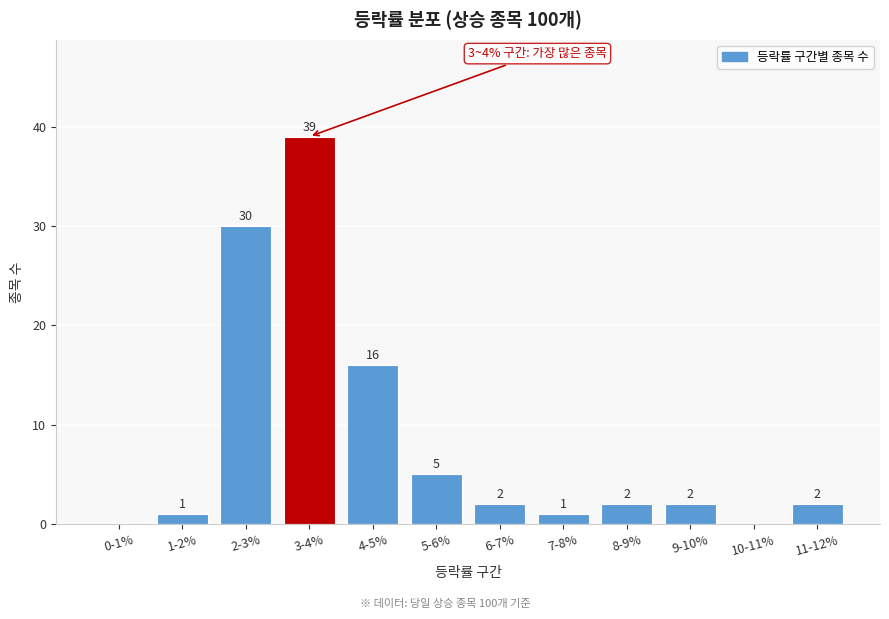

Reading right to left, transcribe all the data shown in this chart.

11-12%=2	10-11%=0	9-10%=2	8-9%=2	7-8%=1	6-7%=2	5-6%=5	4-5%=16	3-4%=39	2-3%=30	1-2%=1	0-1%=0